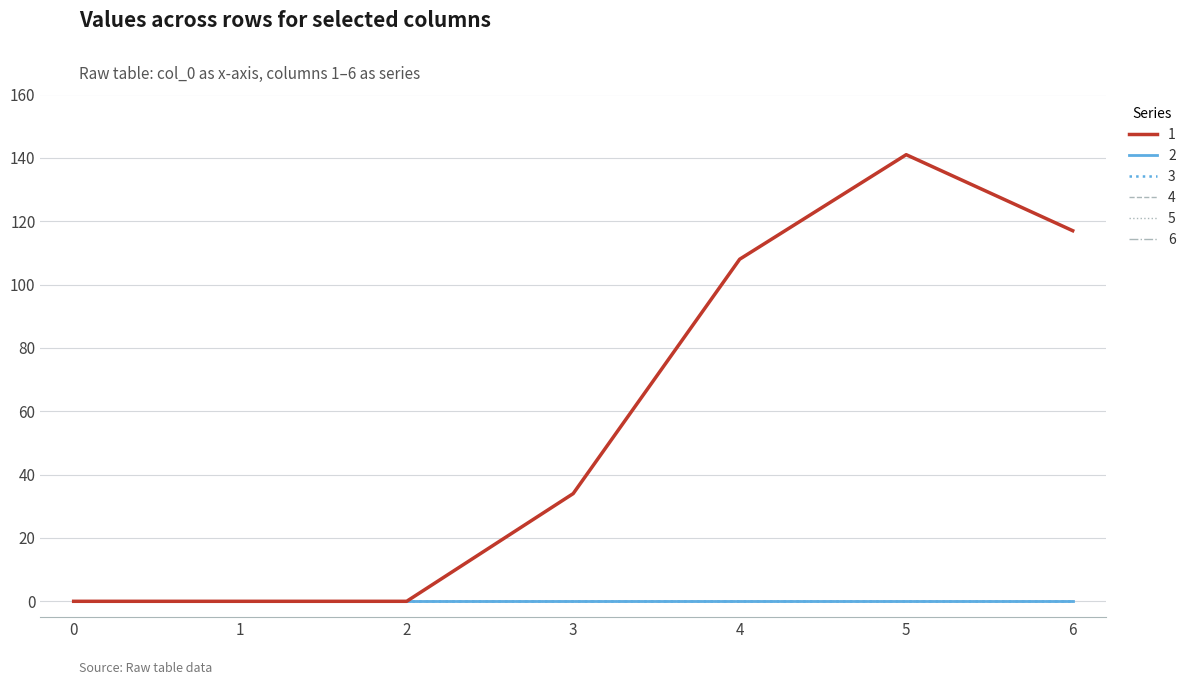

Does the chart display data point markers on the line(s)?

No